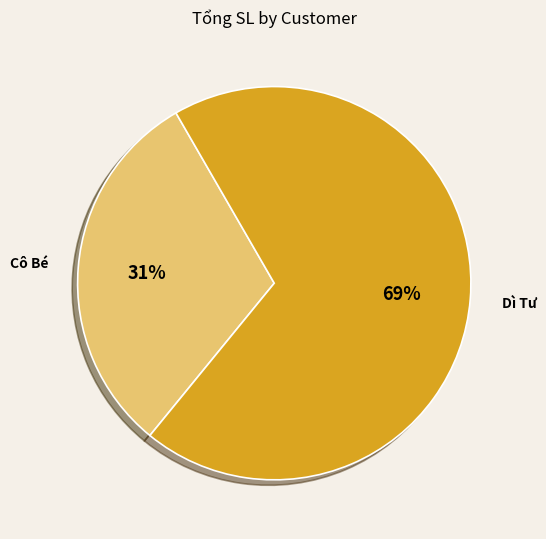

To the nearest percent, what is the difference between the largest and smallest slice percentages?

38%